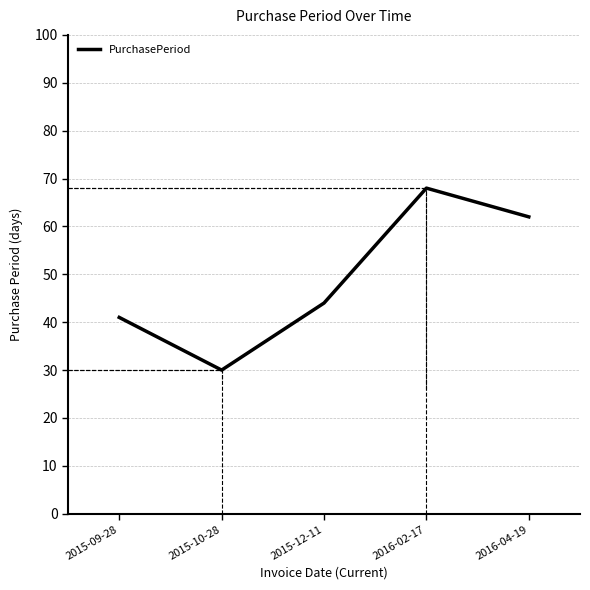

How many interior local peaks (higher than both neighbors) does the data have?

1